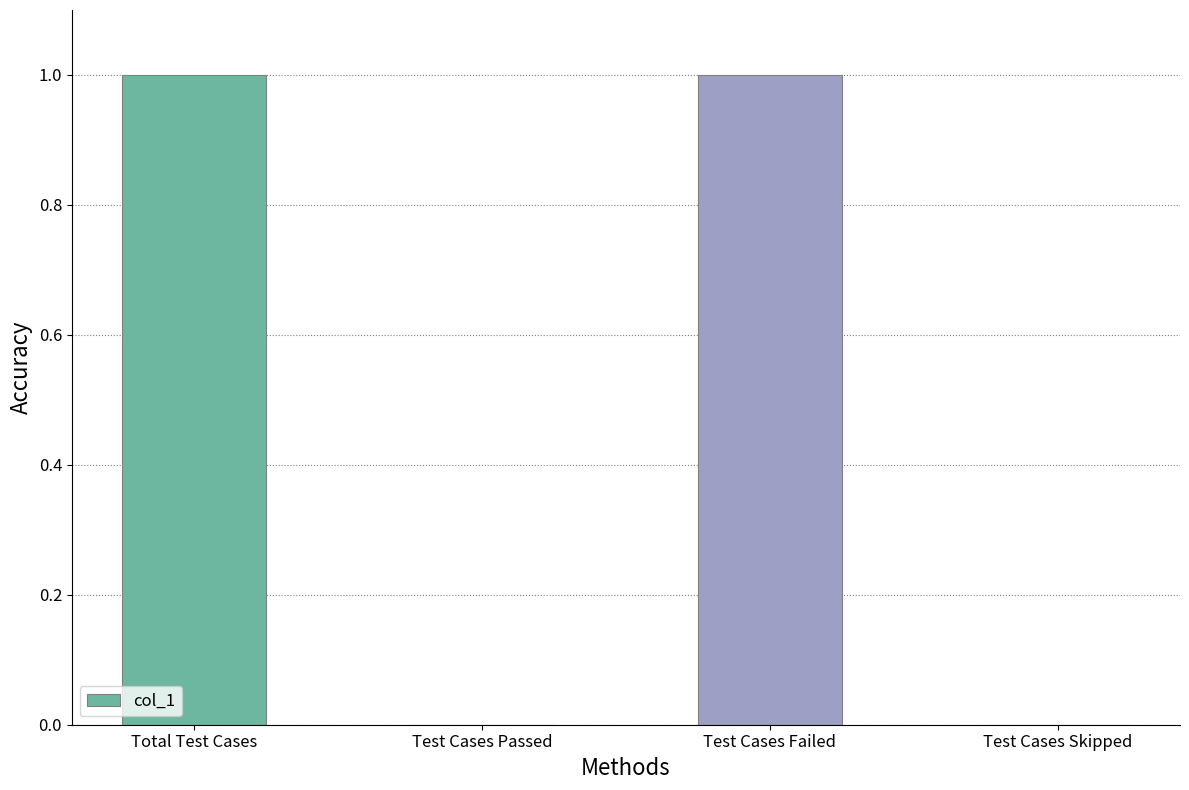

The value at Total Test Cases is 1. True or false?

True